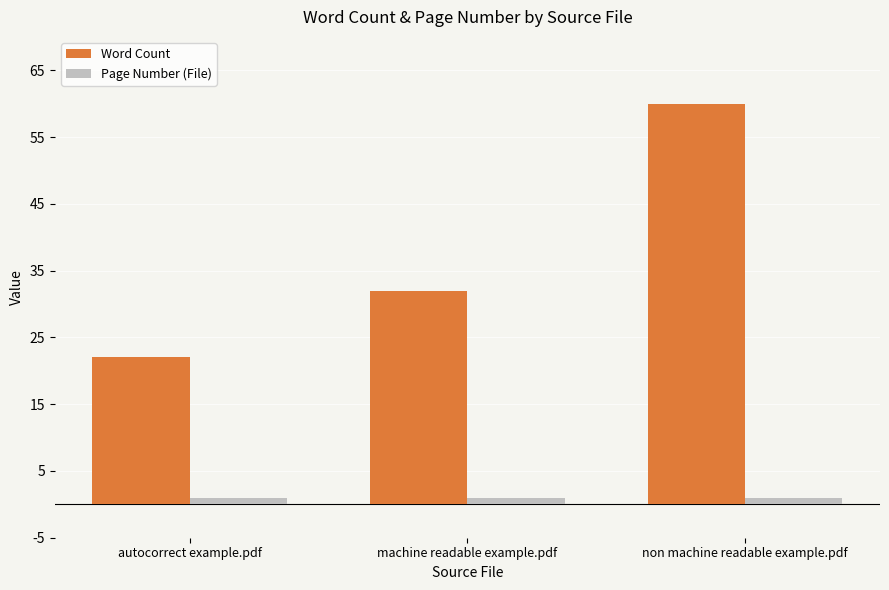

Read the Word Count value at machine readable example.pdf, to the nearest 5.

30